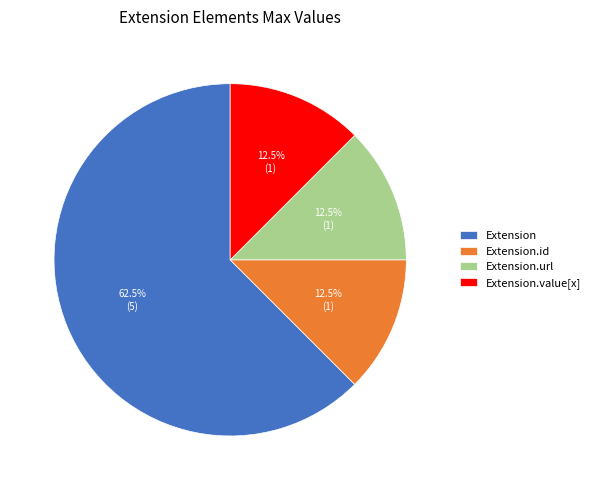

Which slice is the largest?

Extension